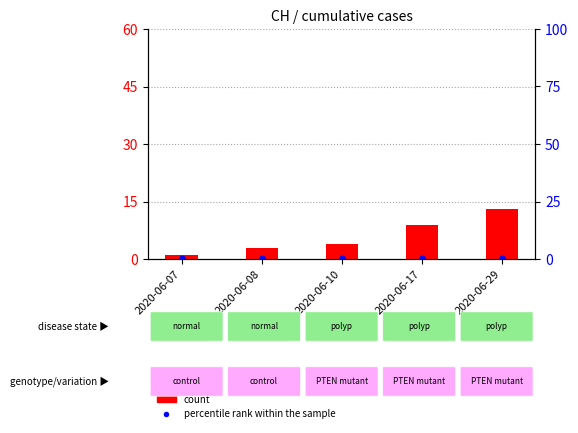

Is the value of count at 2020-06-07 greater than the value of percentile rank within the sample at 2020-06-10?

Yes